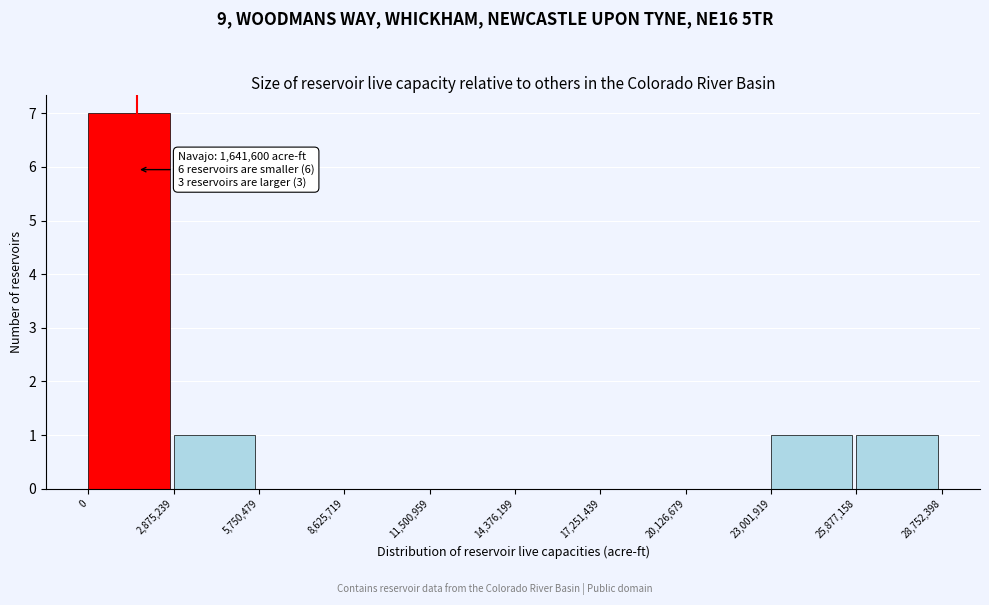

Which range on the x-axis has the tallest bar?

0 to 2,875,239